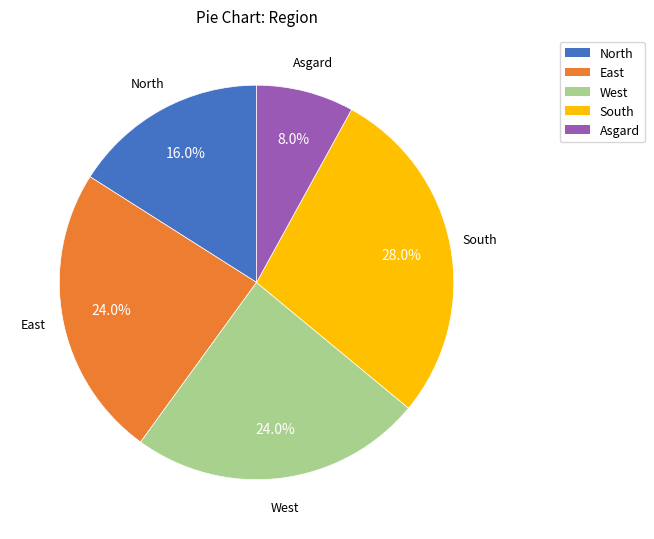

Does any single category account for the majority?

No